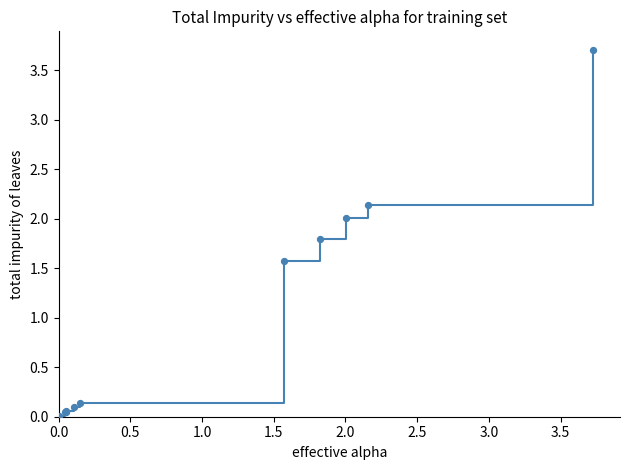

What is the difference between the maximum and minimum values?

3.7